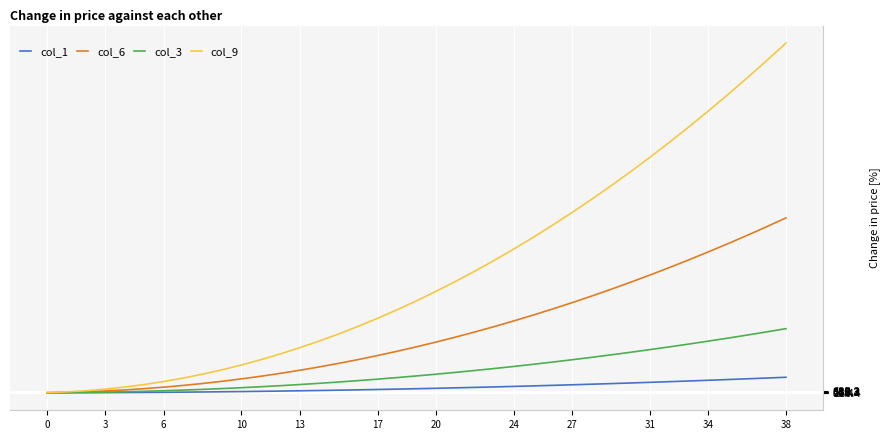

List the series in order of their peak value, lowest first.

col_1, col_3, col_6, col_9